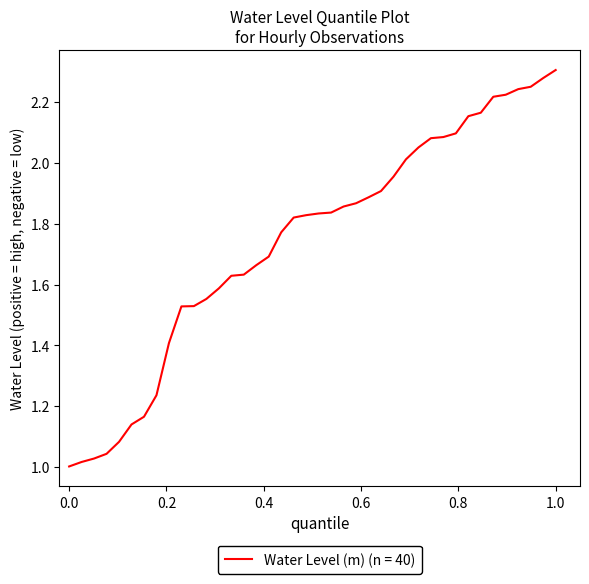

What is the difference between the maximum and minimum values?

1.3